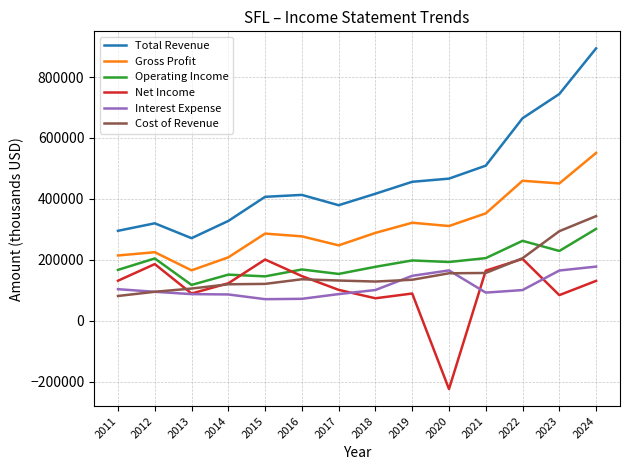

Is the value of Cost of Revenue at 2016 greater than the value of Gross Profit at 2024?

No